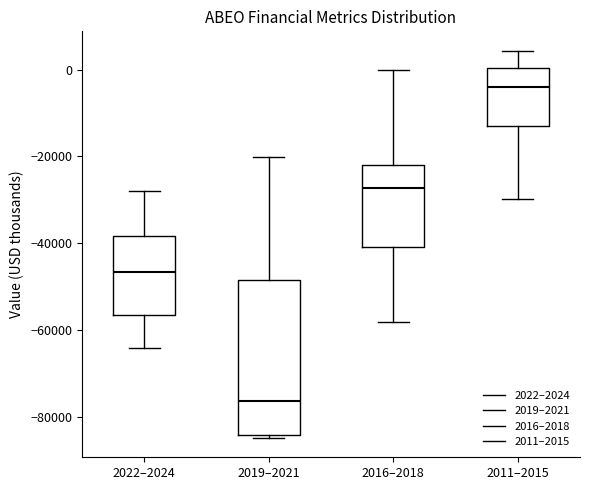

Which box is the tallest, from its lower edge to its upper edge?

2019–2021